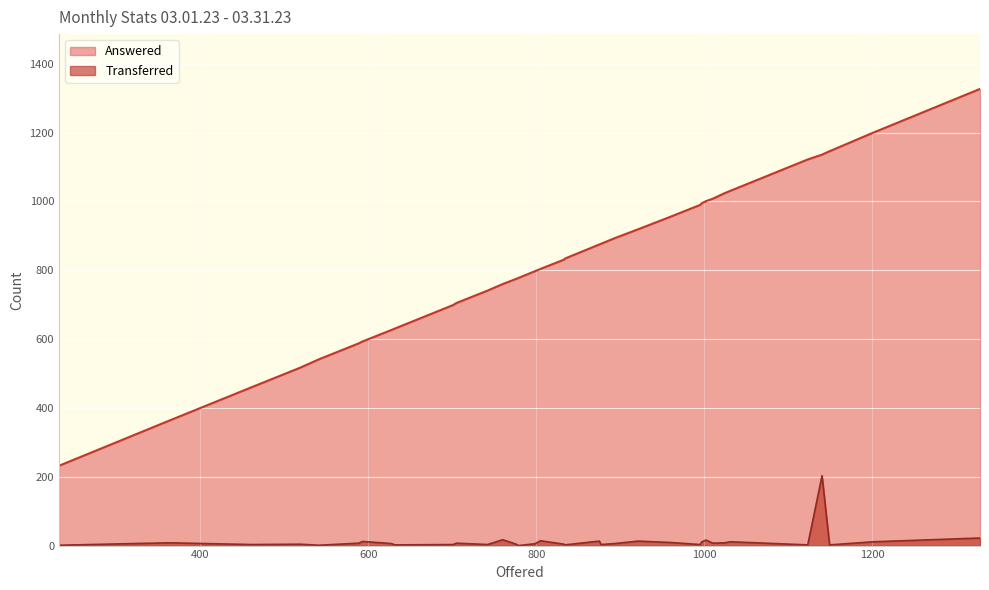

What is the highest value of the Transferred series?

203